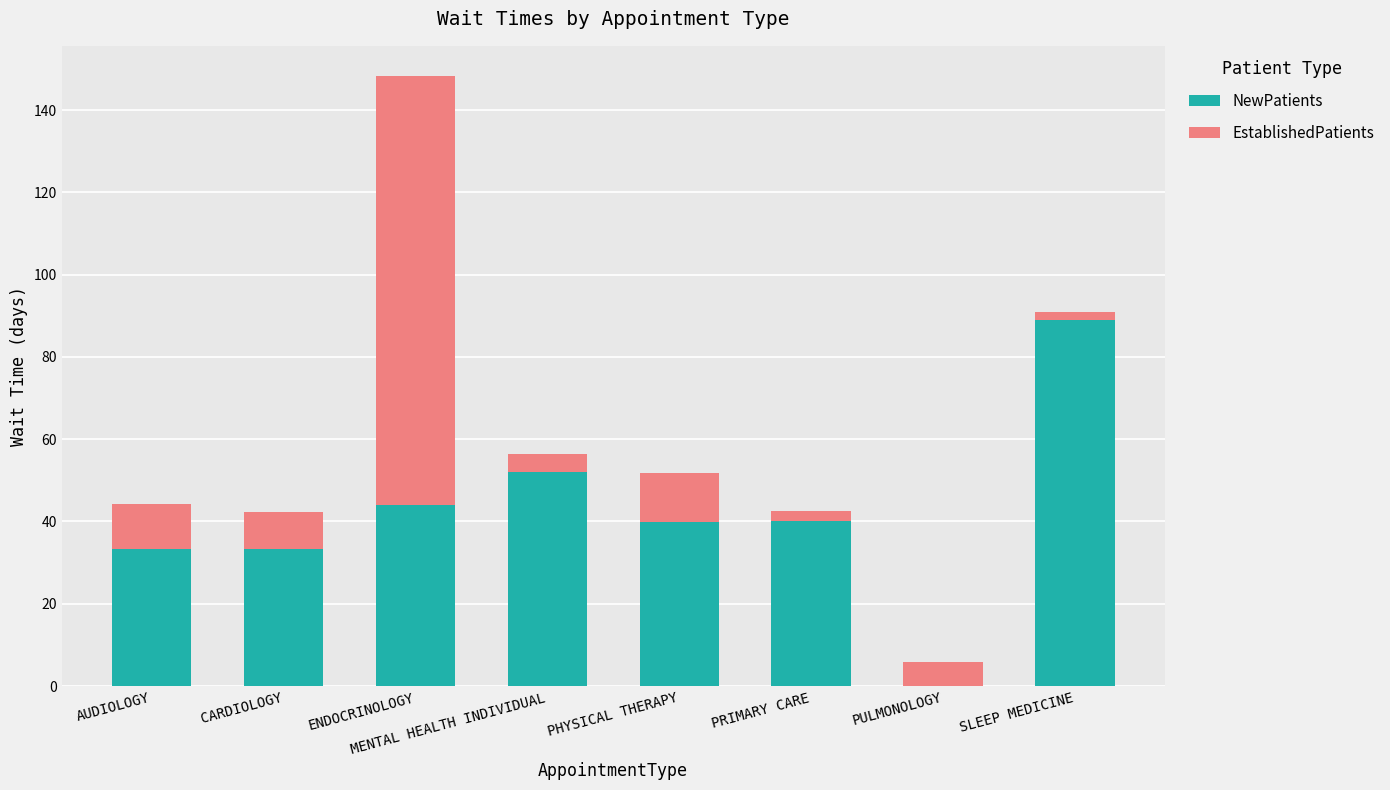

Is it true that NewPatients equals 40.8 at SLEEP MEDICINE?

False